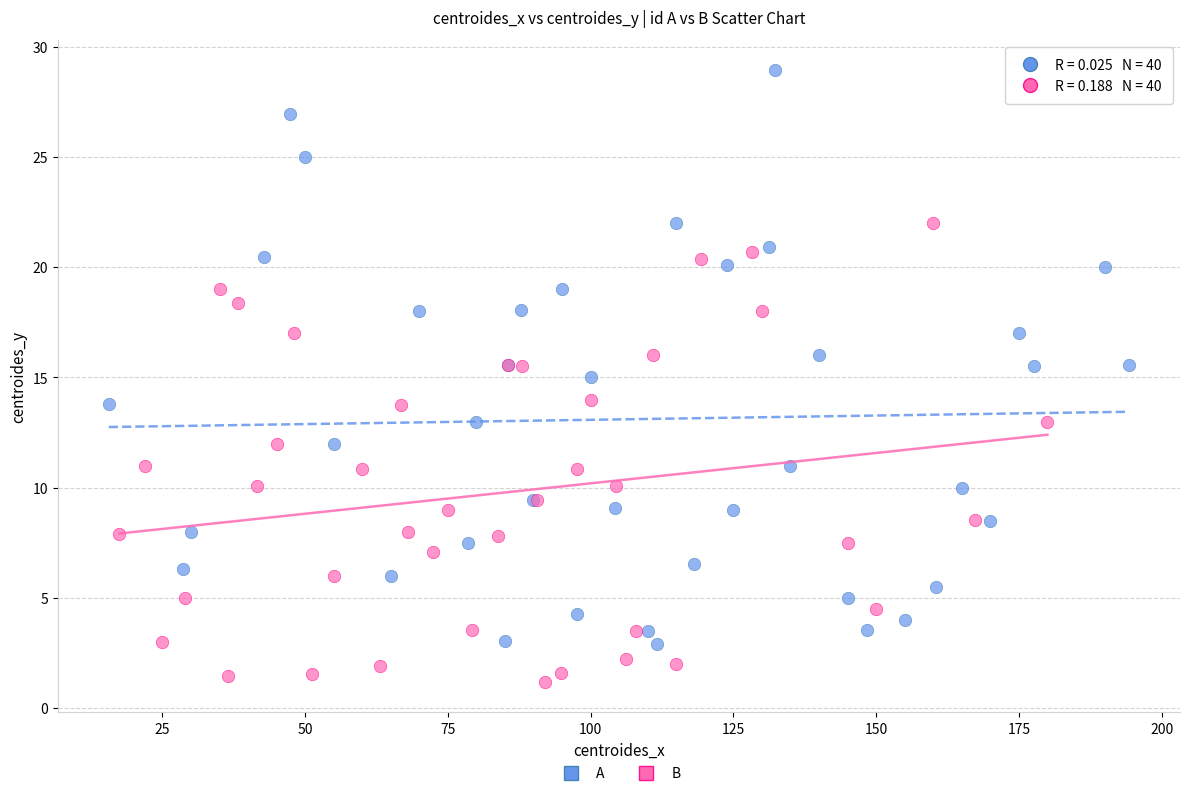

Which series reaches the minimum Y coordinate?

B